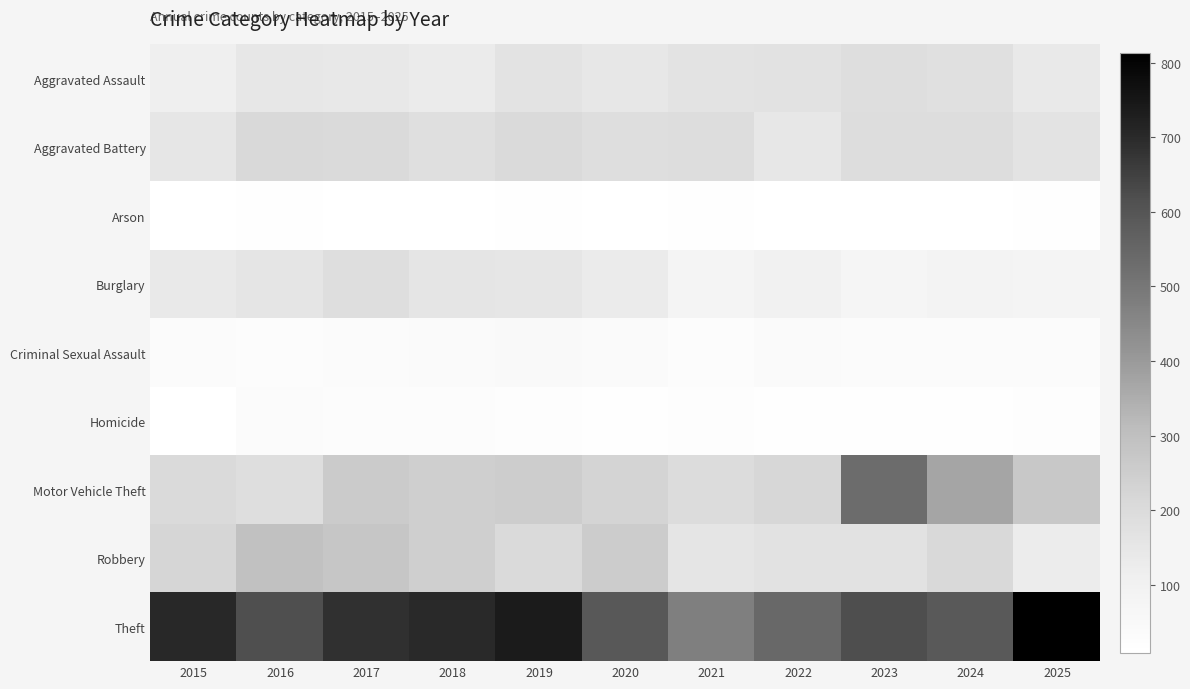

Which label corresponds to the largest value in the chart?

2025